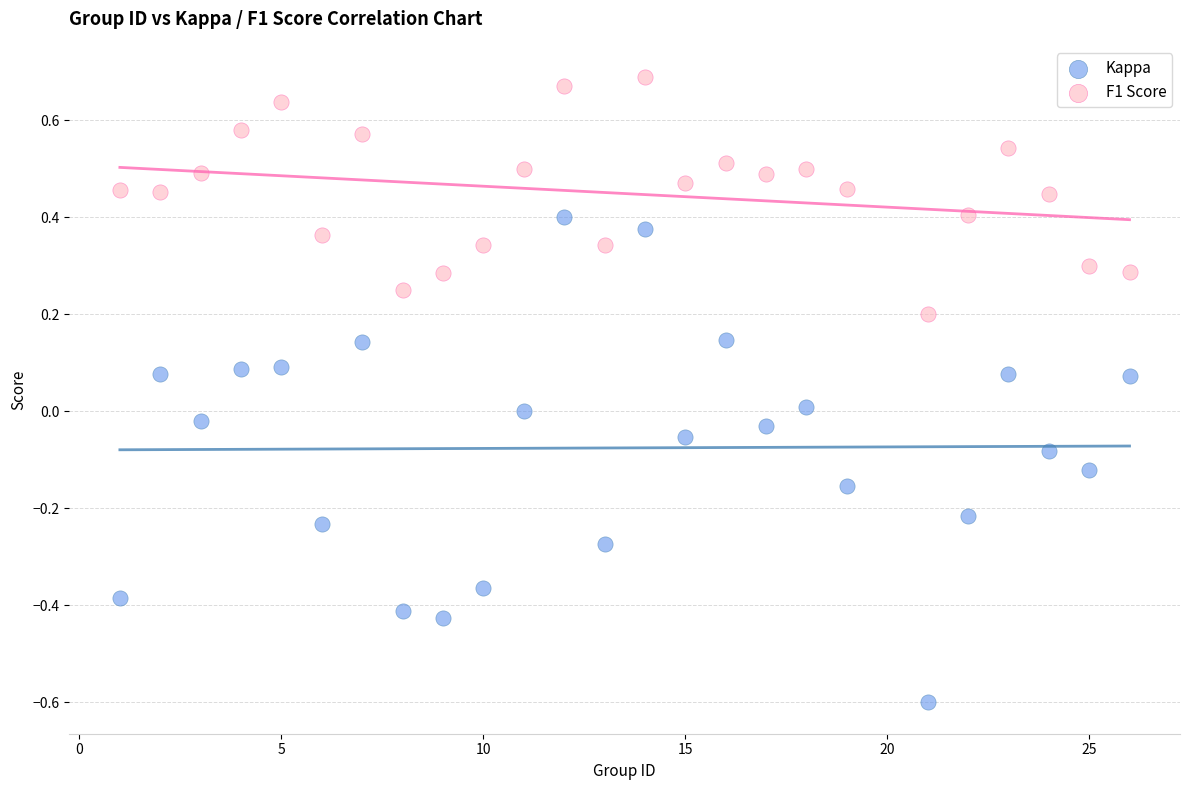

What are all the series names shown in the legend?

Kappa, F1 Score